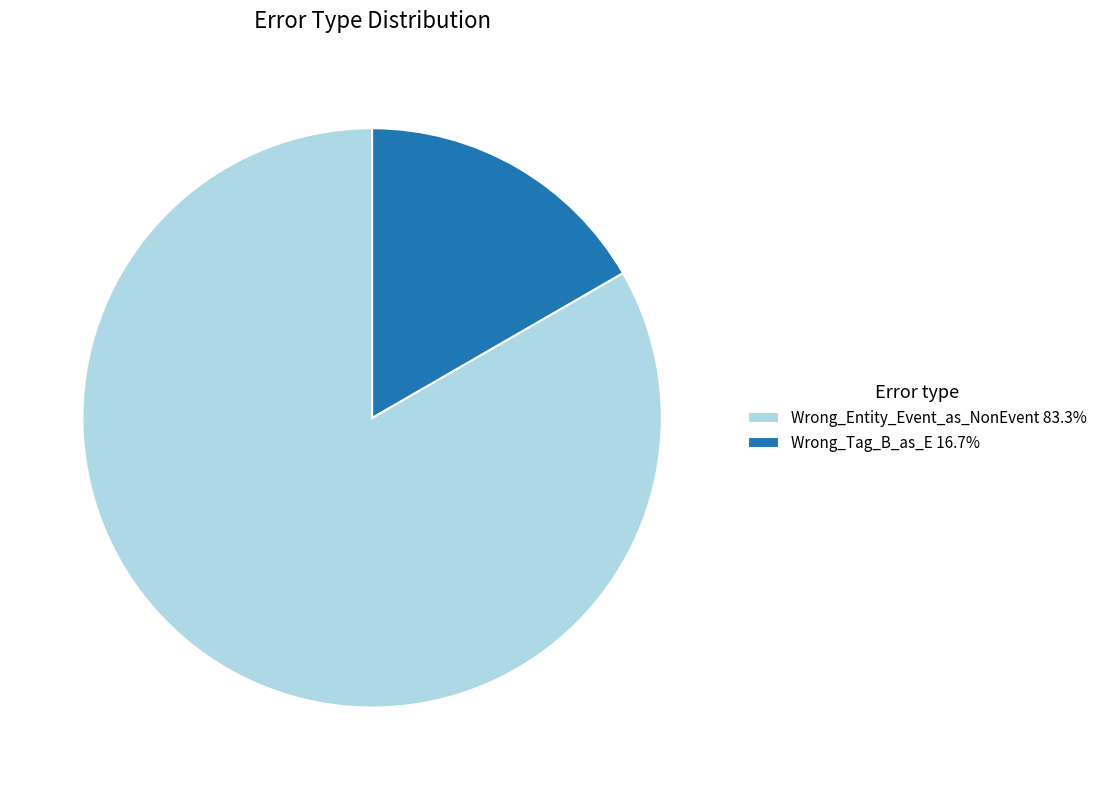

How many segments does this pie chart have?

2